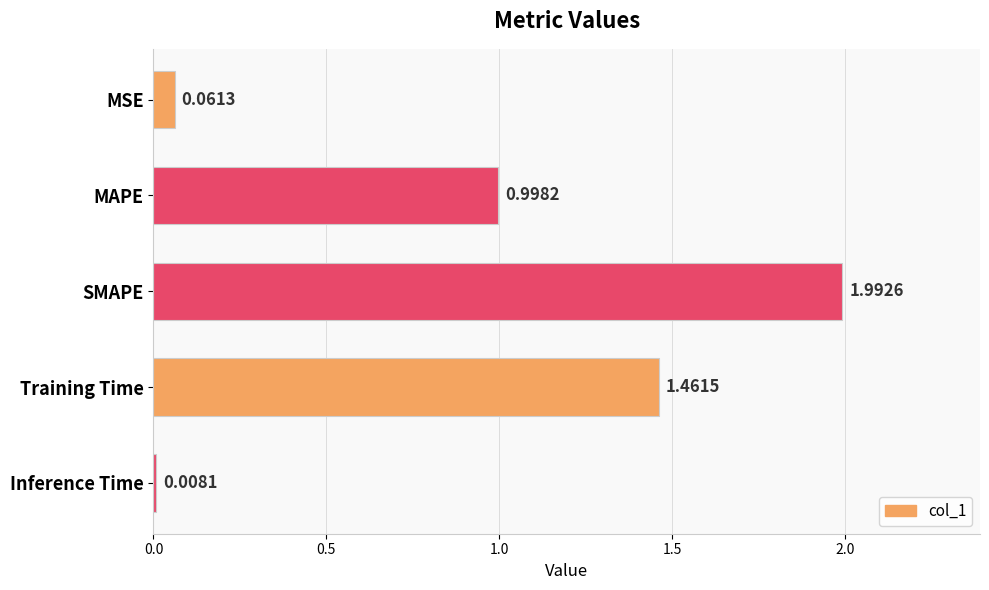

Are the bars grouped side by side (vs. stacked)?

No